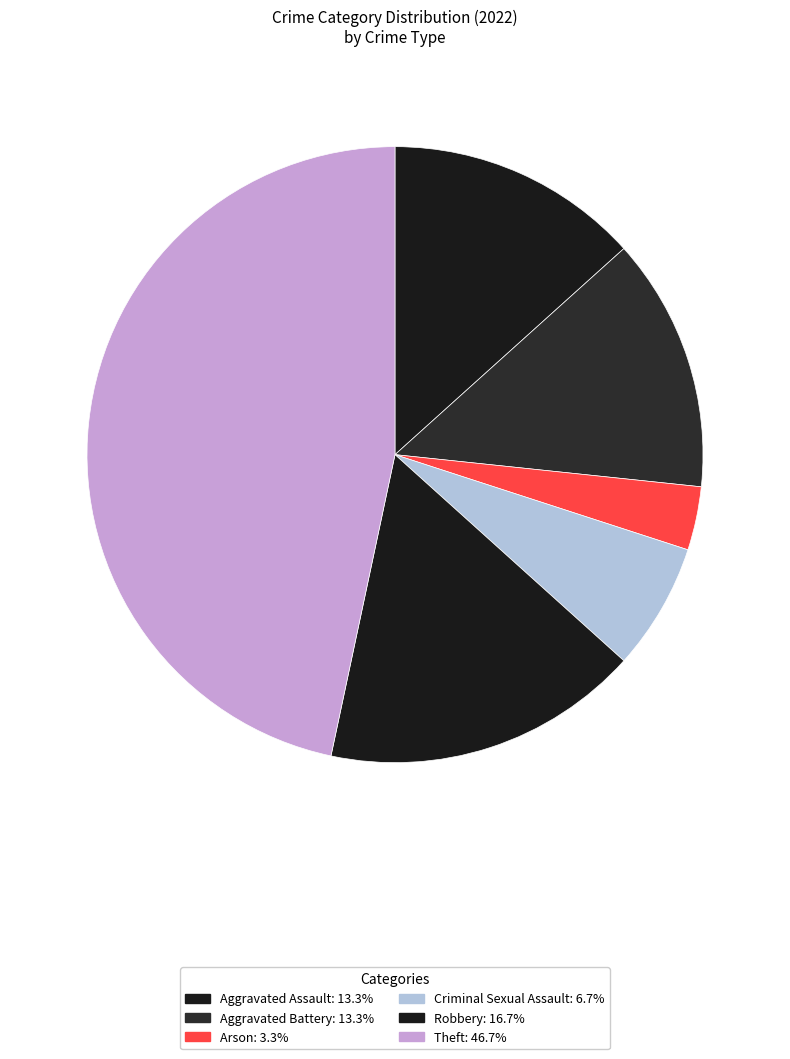

How many segments does this pie chart have?

6